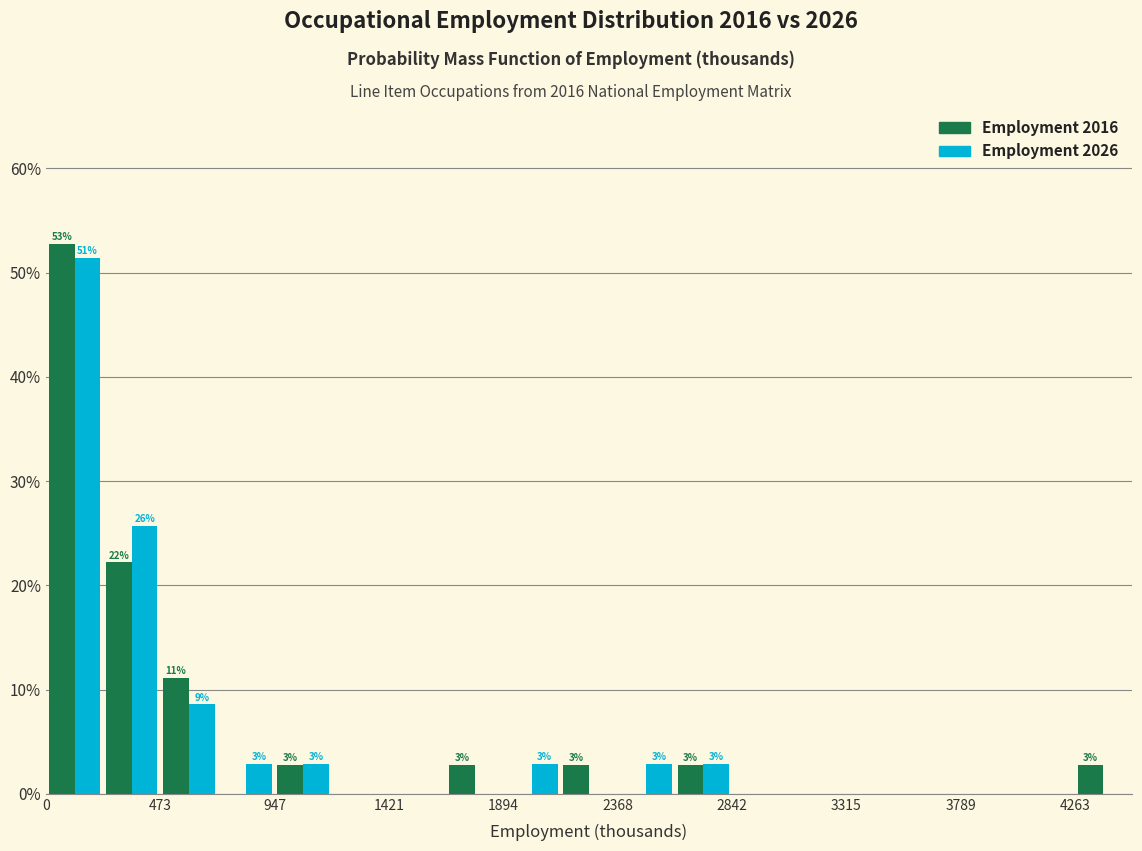

In the Employment 2016 series, which range on the x-axis has the tallest bar?

0 to 250